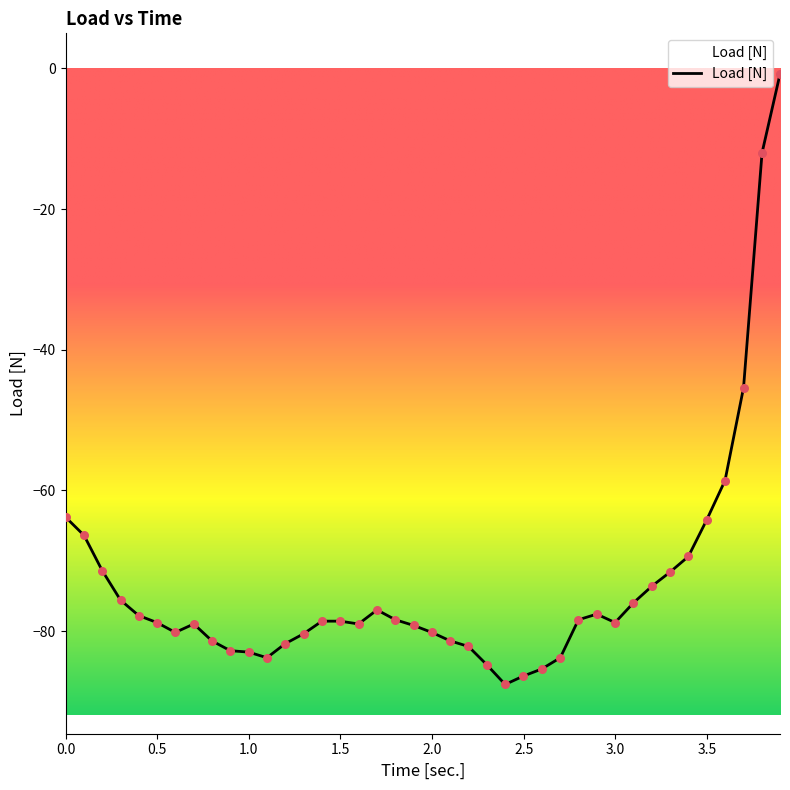

What is the difference between the maximum and minimum values?

86.8